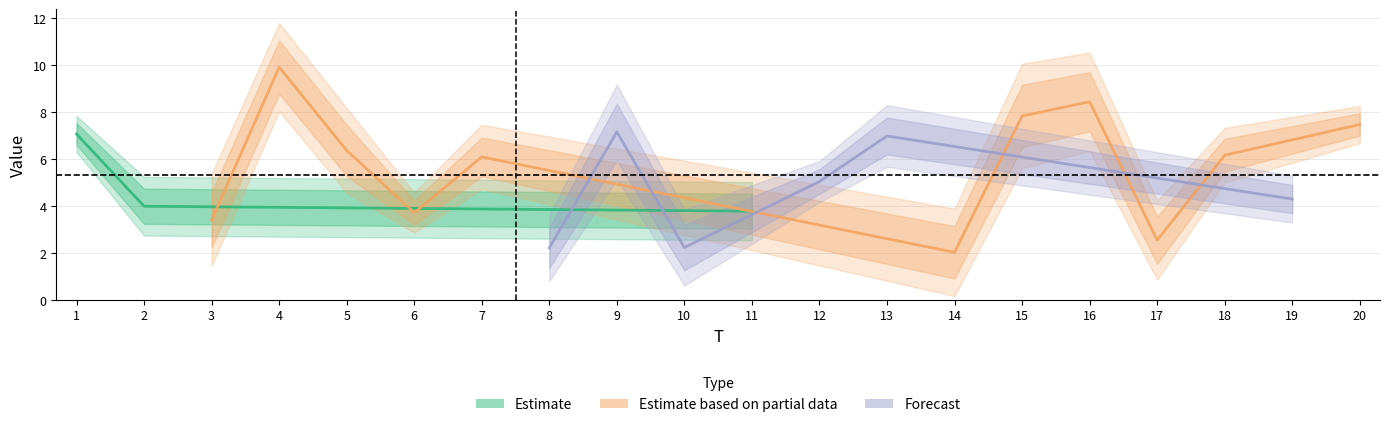

Count the number of categories in the chart.

20